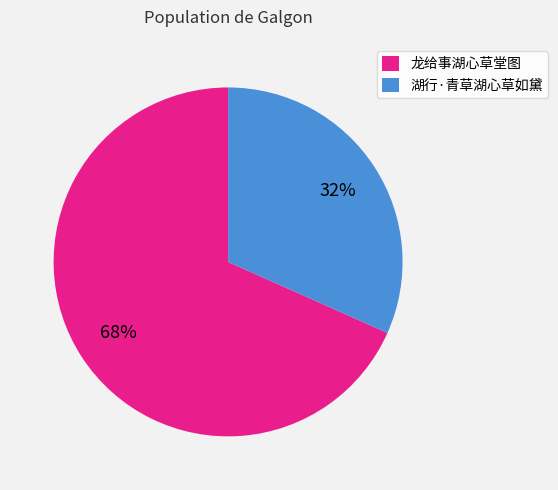

What percentage is the 湖行·青草湖心草如黛 slice, to the nearest percent?

32%